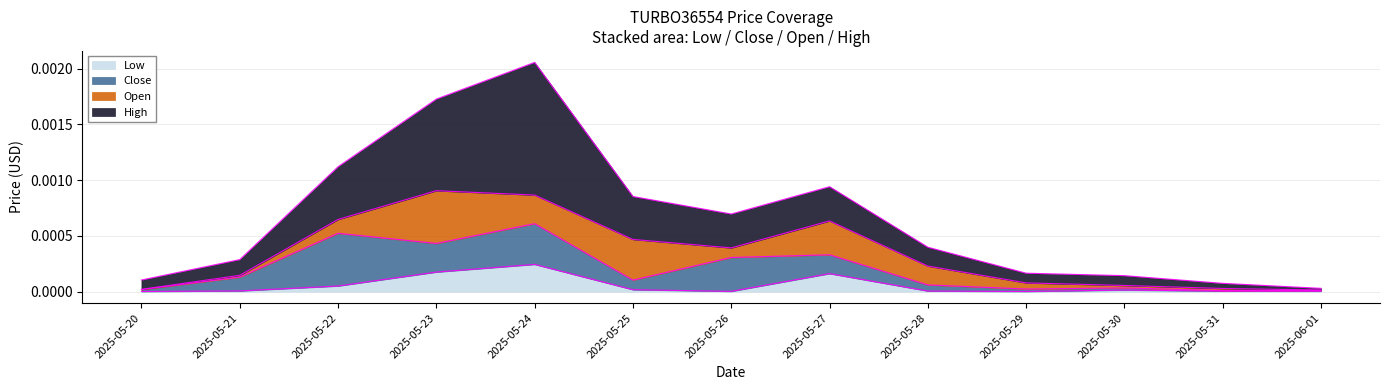

True or false: Close and High cross at least once.

False